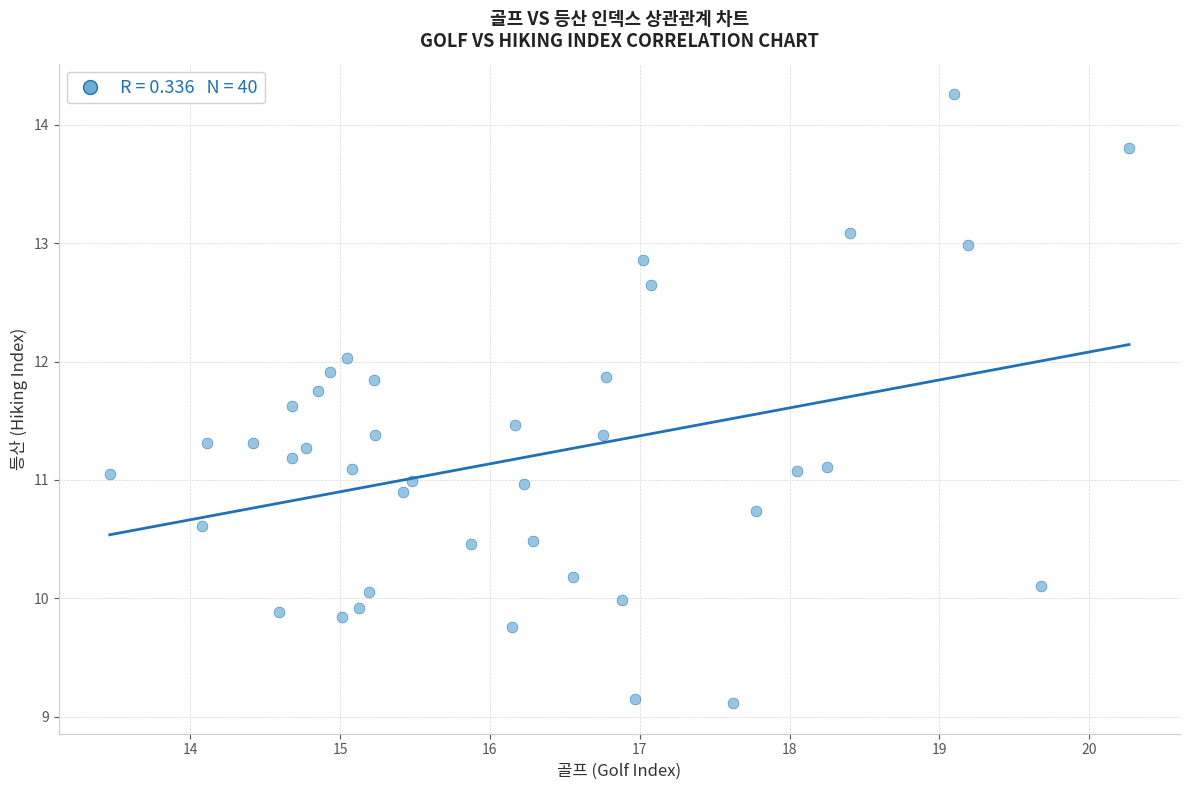

What is the range of X values (max minus min)?

6.8